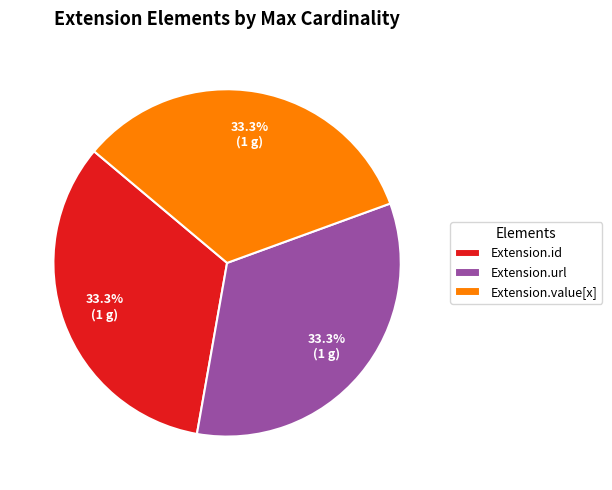

Does Extension.id represent more than half of the total?

No